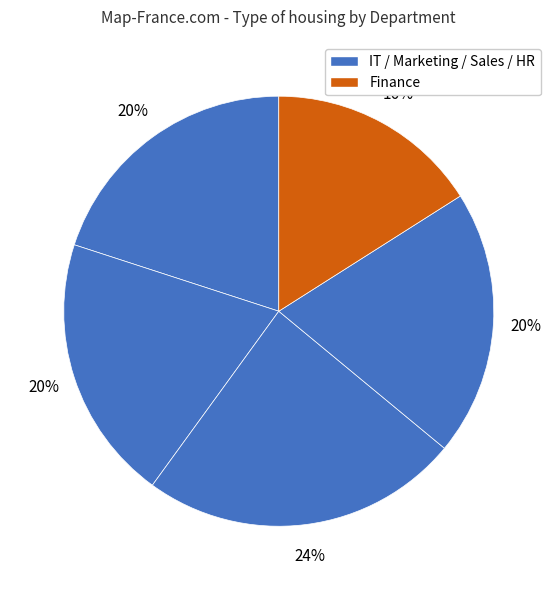

Which category has the biggest portion of the pie?

Sales